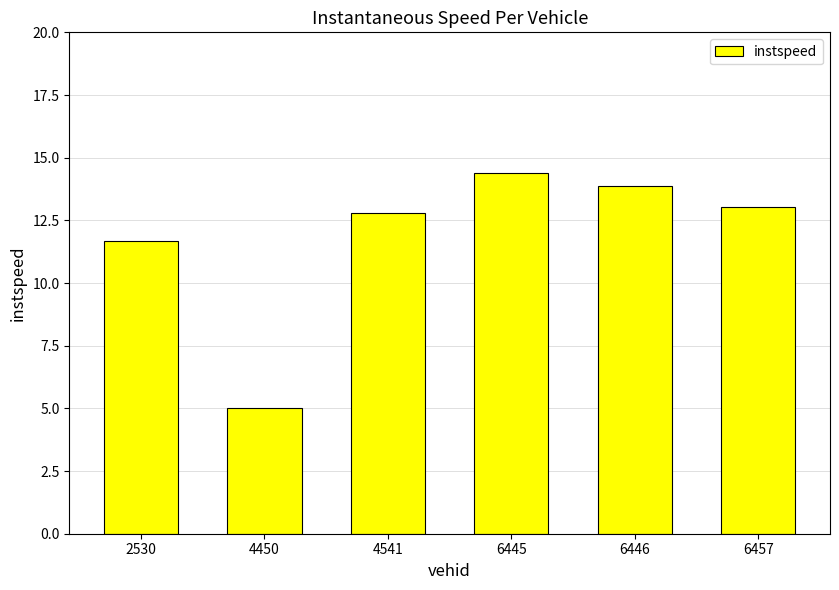

Rank the categories by value from lowest to highest.

4450, 2530, 4541, 6457, 6446, 6445